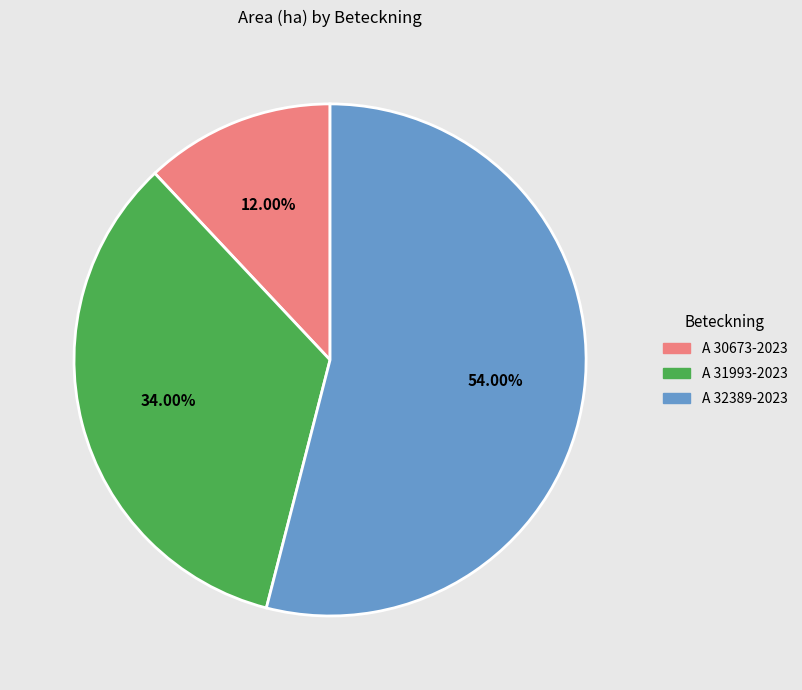

Which has a higher value, A 31993-2023 or A 32389-2023?

A 32389-2023